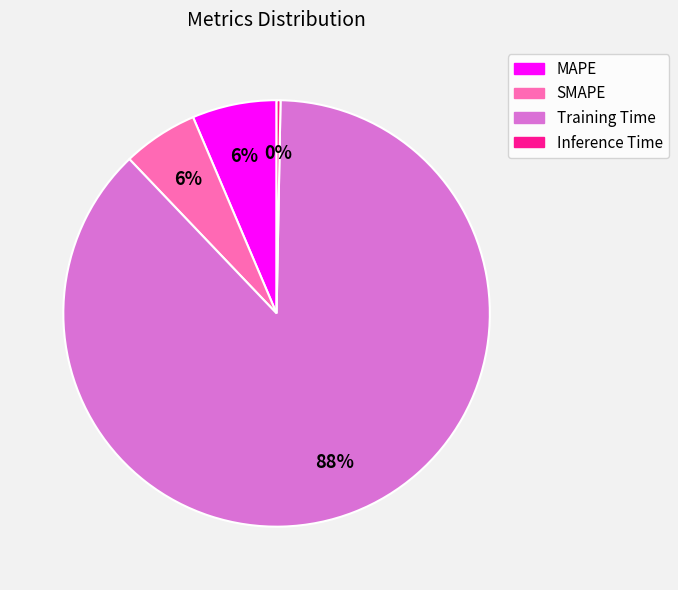

True or false: Inference Time accounts for 10% of the total.

False